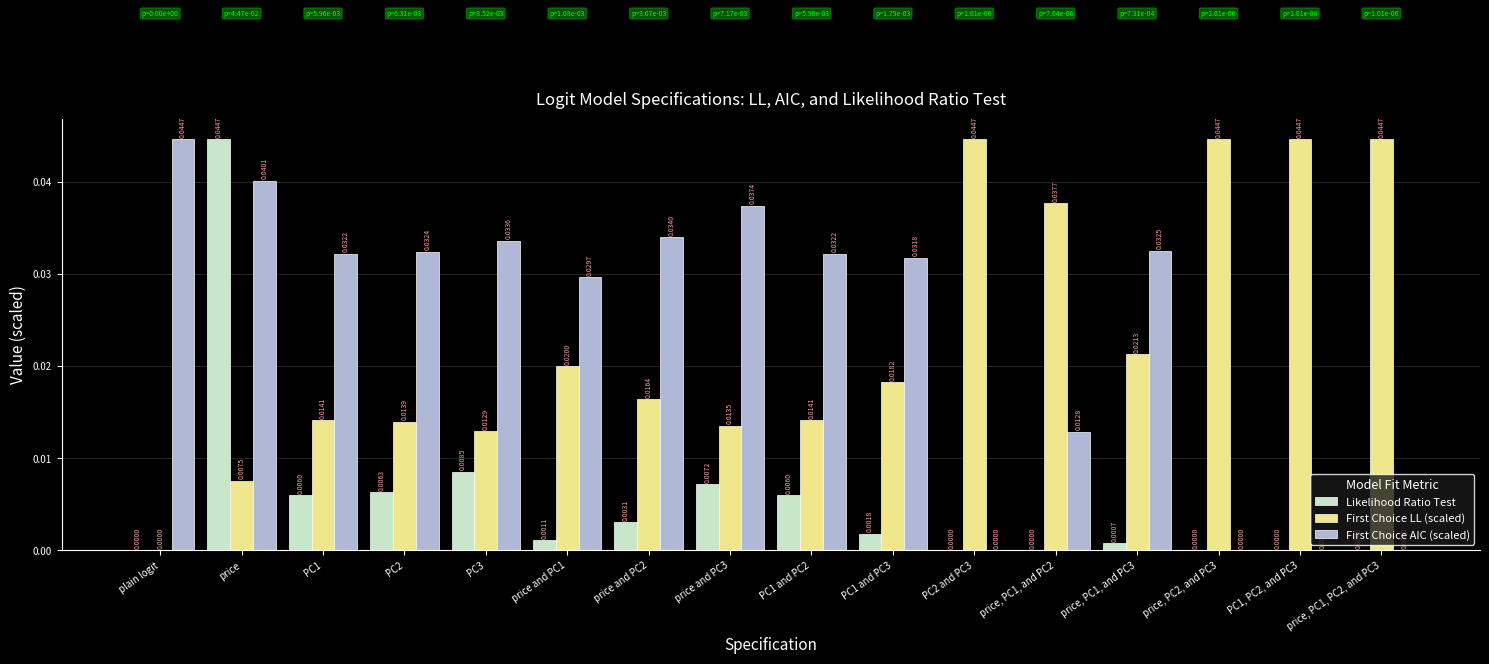

Between PC2 and price, PC1, PC2, and PC3, which series saw the biggest shift?

First Choice AIC (scaled)